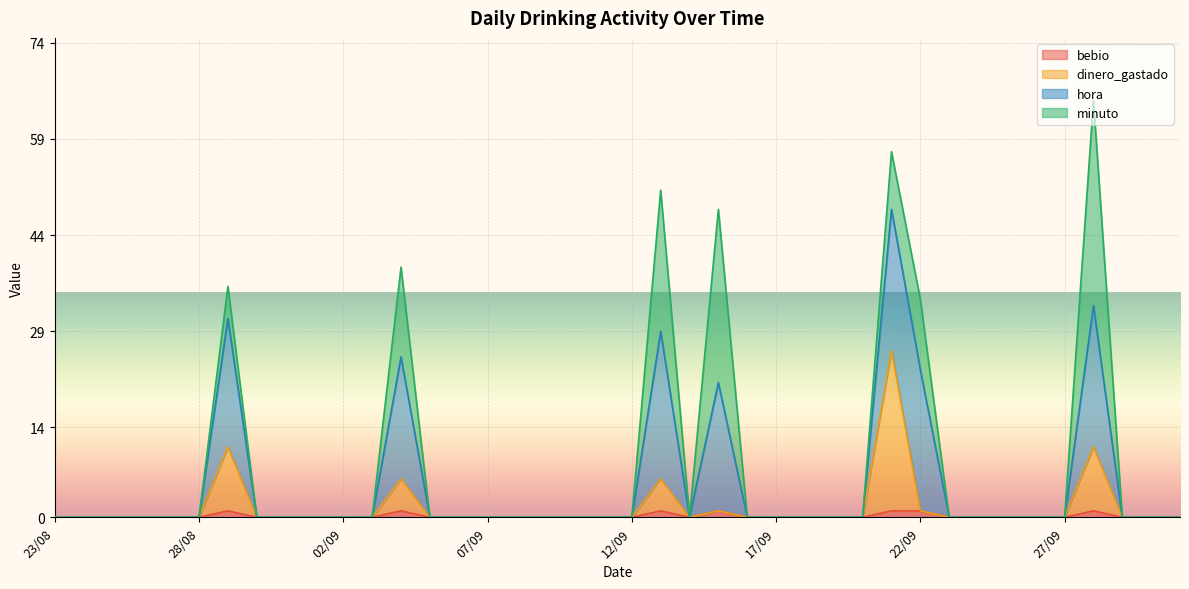

At which label is dinero_gastado closest to 13?

29/08